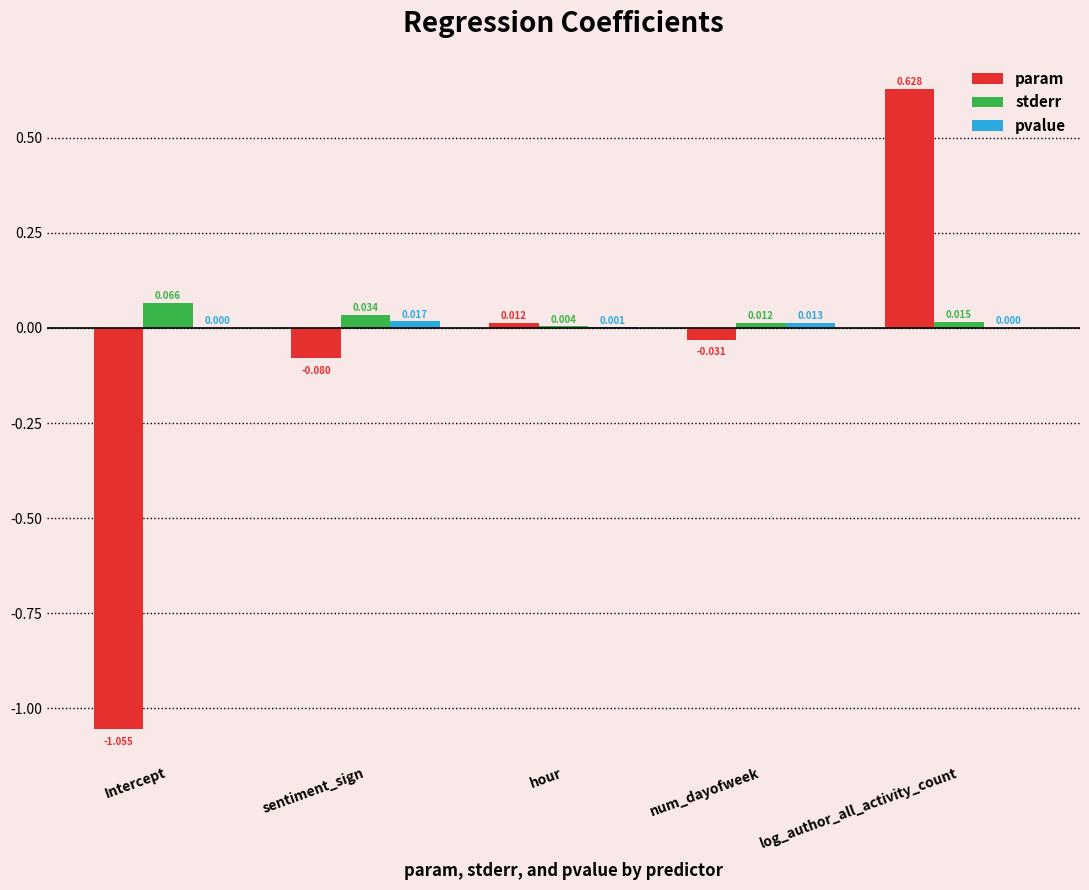

Which series has the largest total across all categories?

stderr